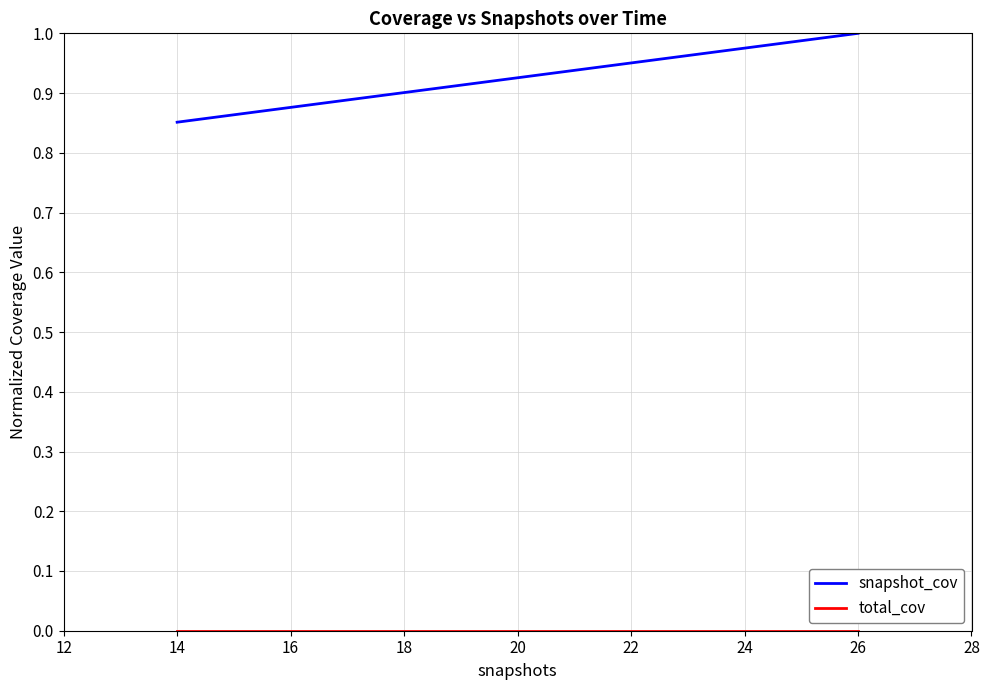

Rank the categories by snapshot_cov value from lowest to highest.

14, 22, 26